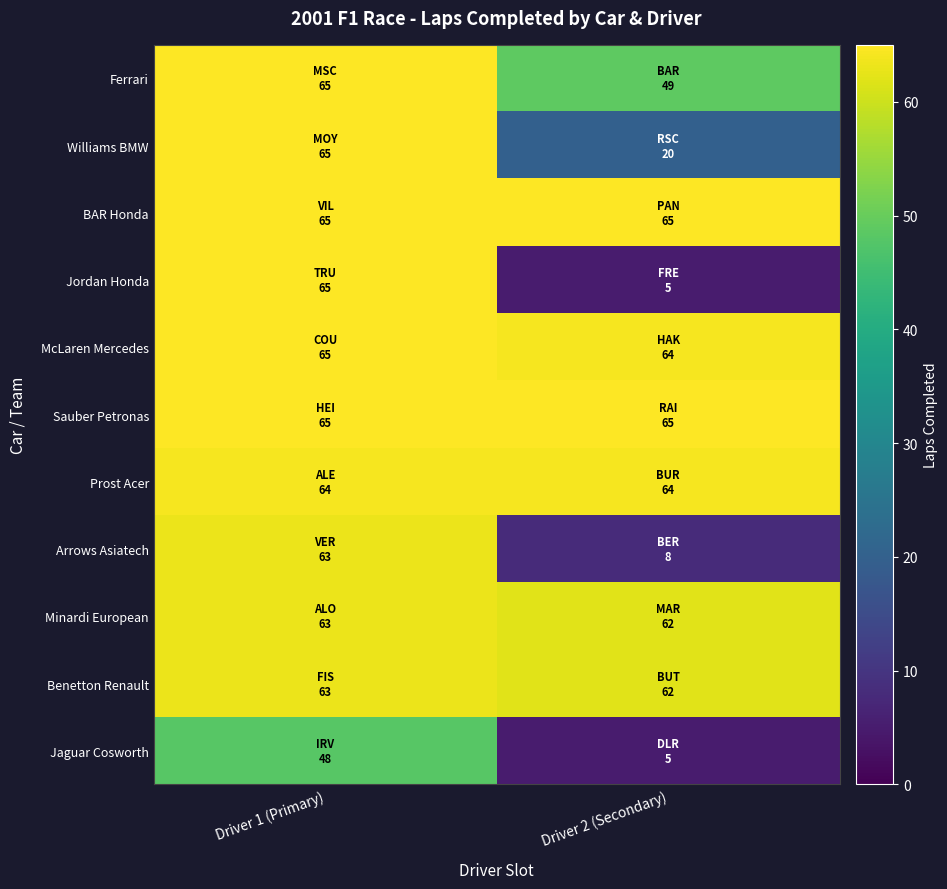

How many data points does each series have?

2